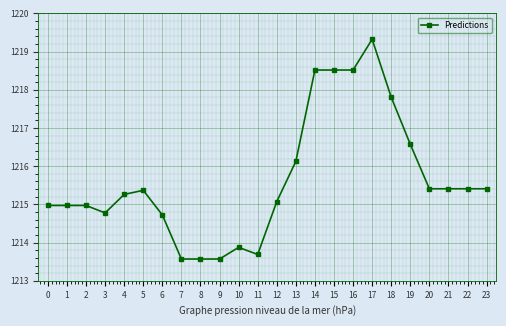

The value at 23 is 1215.4. True or false?

True